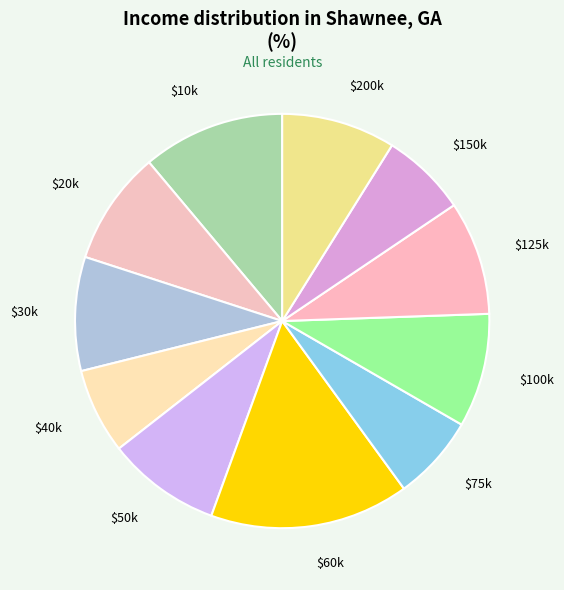

Does any single category account for the majority?

No